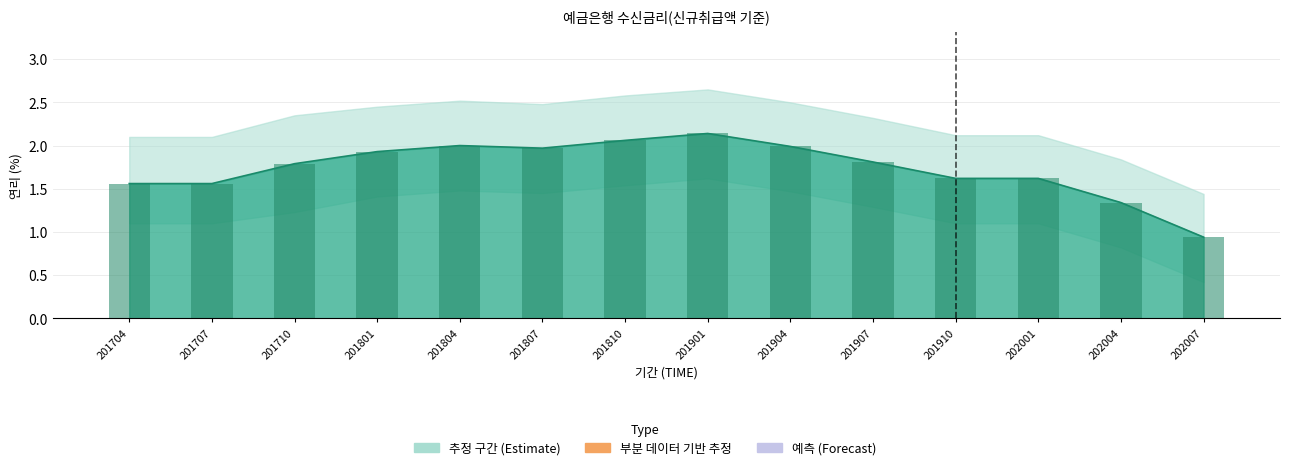

What is the difference between the second highest and second lowest values?

0.7